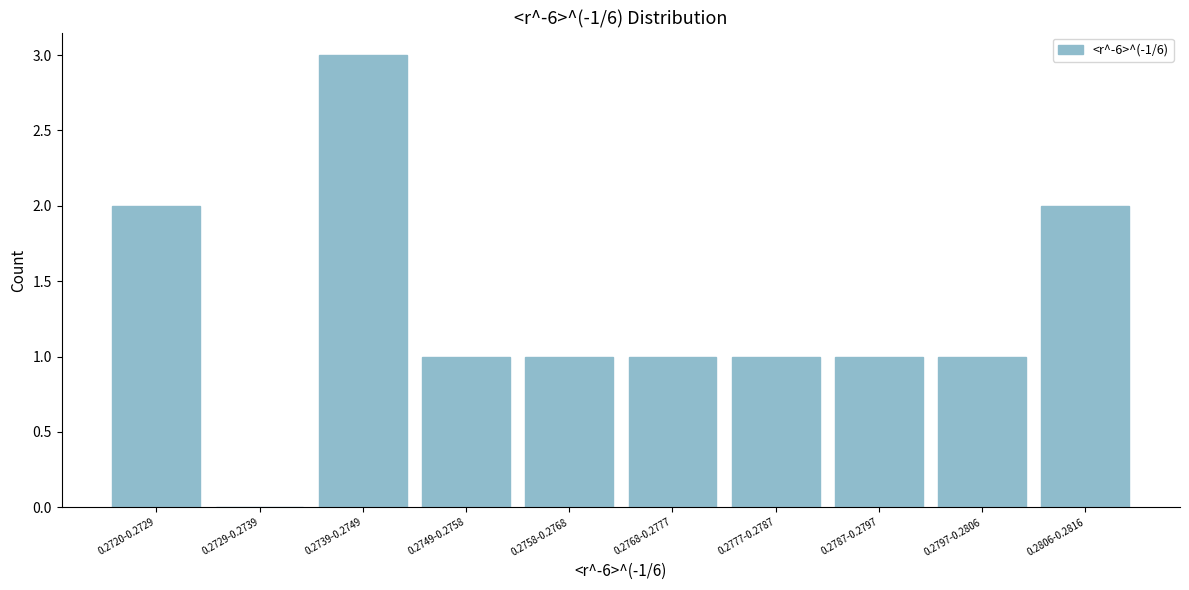

Reading left to right, transcribe all the data shown in this chart.

0.2720-0.2729=2	0.2729-0.2739=0	0.2739-0.2749=3	0.2749-0.2758=1	0.2758-0.2768=1	0.2768-0.2777=1	0.2777-0.2787=1	0.2787-0.2797=1	0.2797-0.2806=1	0.2806-0.2816=2